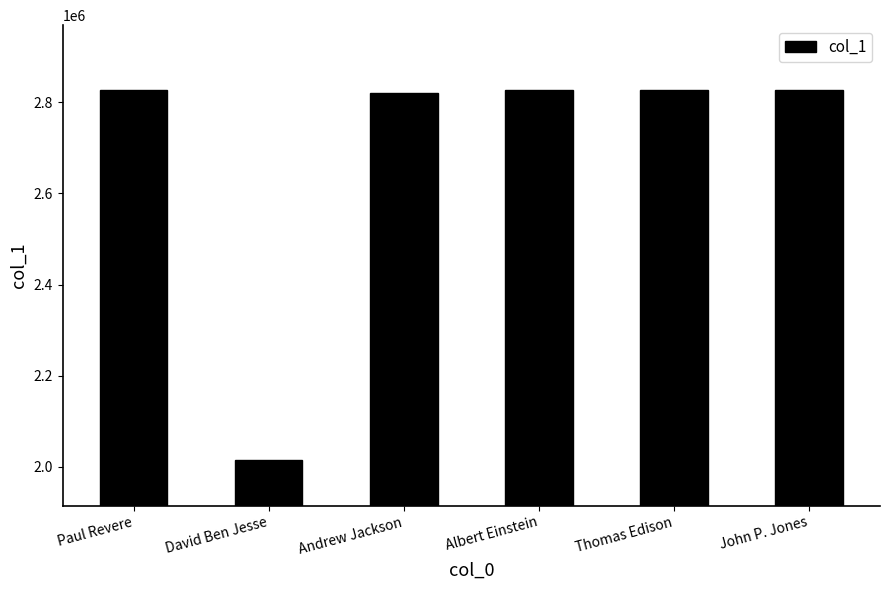

What is the average value?

2691112